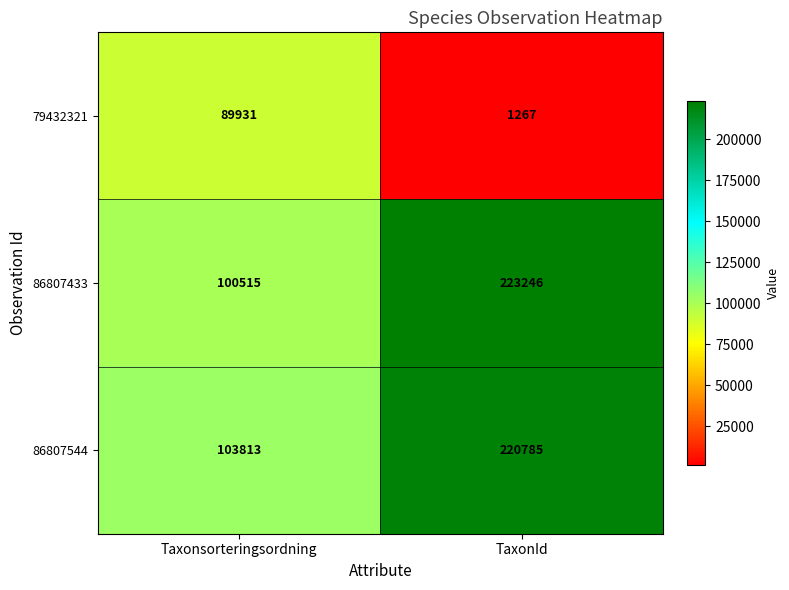

What is the difference between the highest and lowest values at TaxonId?

221979